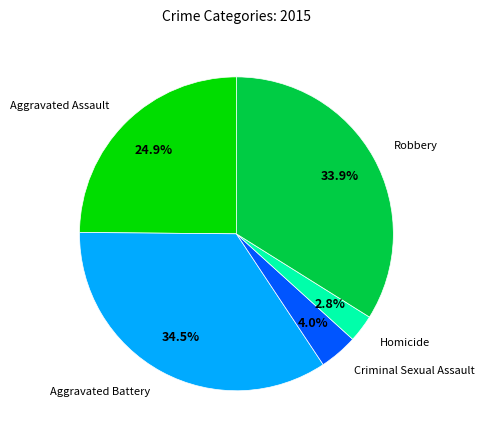

Approximately how many times larger is the value at Aggravated Assault compared to Robbery?

0.7